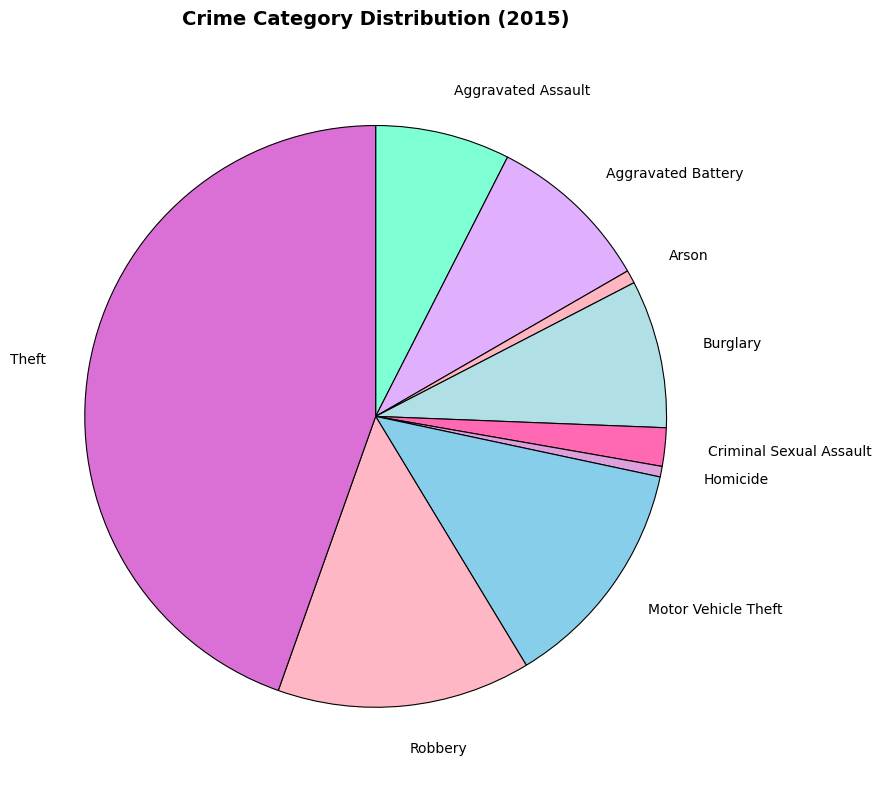

How many segments does this pie chart have?

9